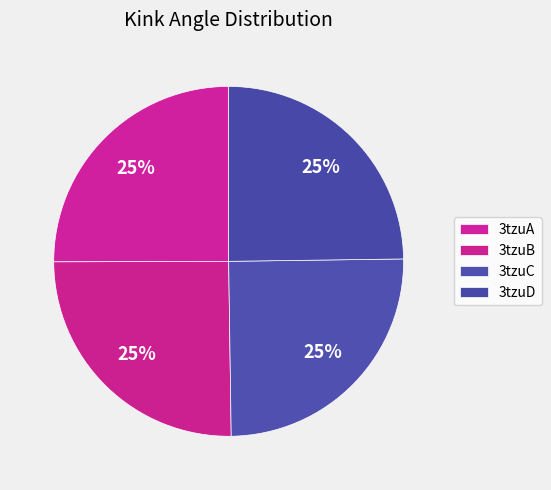

Is 3tzuB the majority of the pie?

No